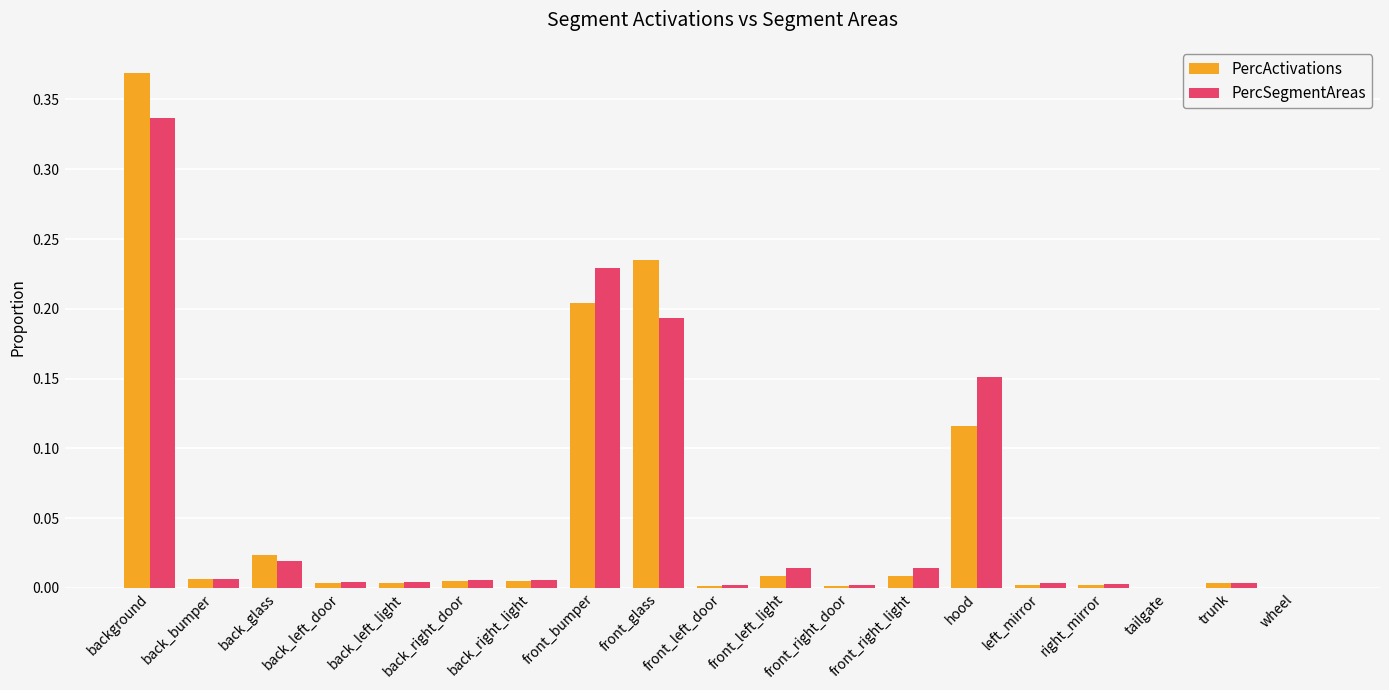

Which category has the highest value in the PercSegmentAreas series?

background